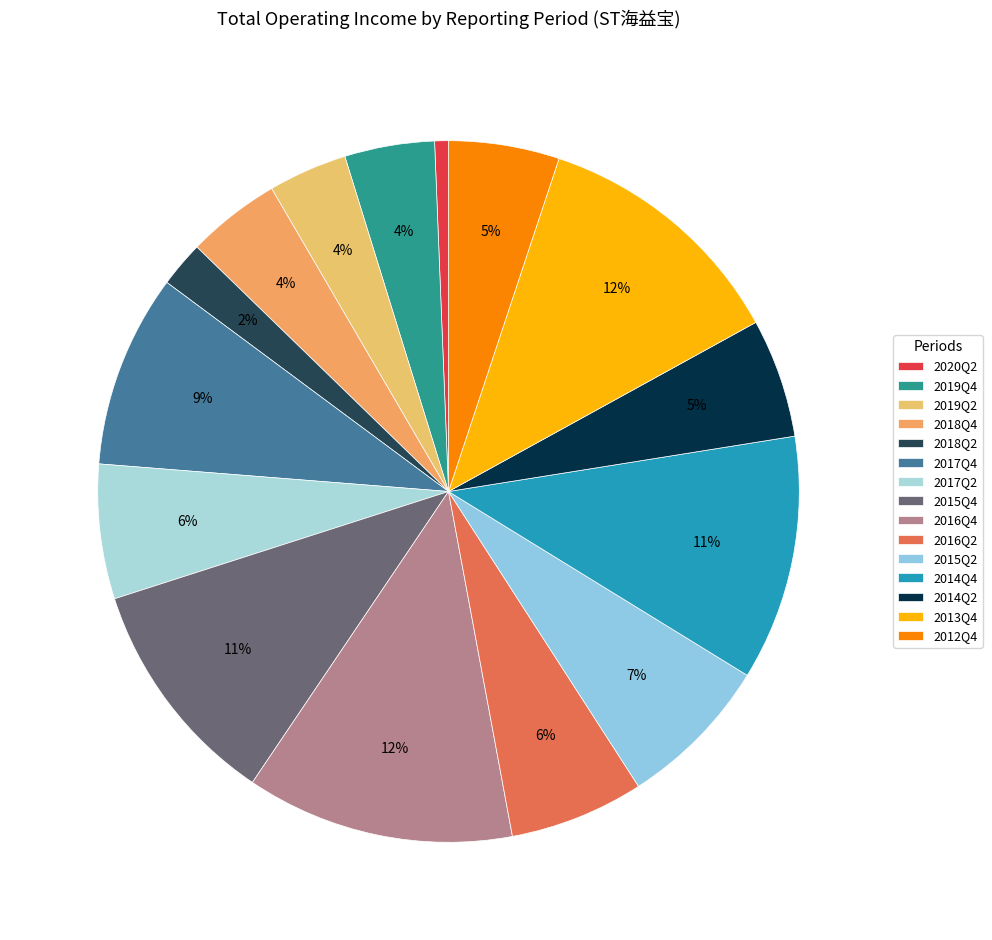

Does any single category account for the majority?

No